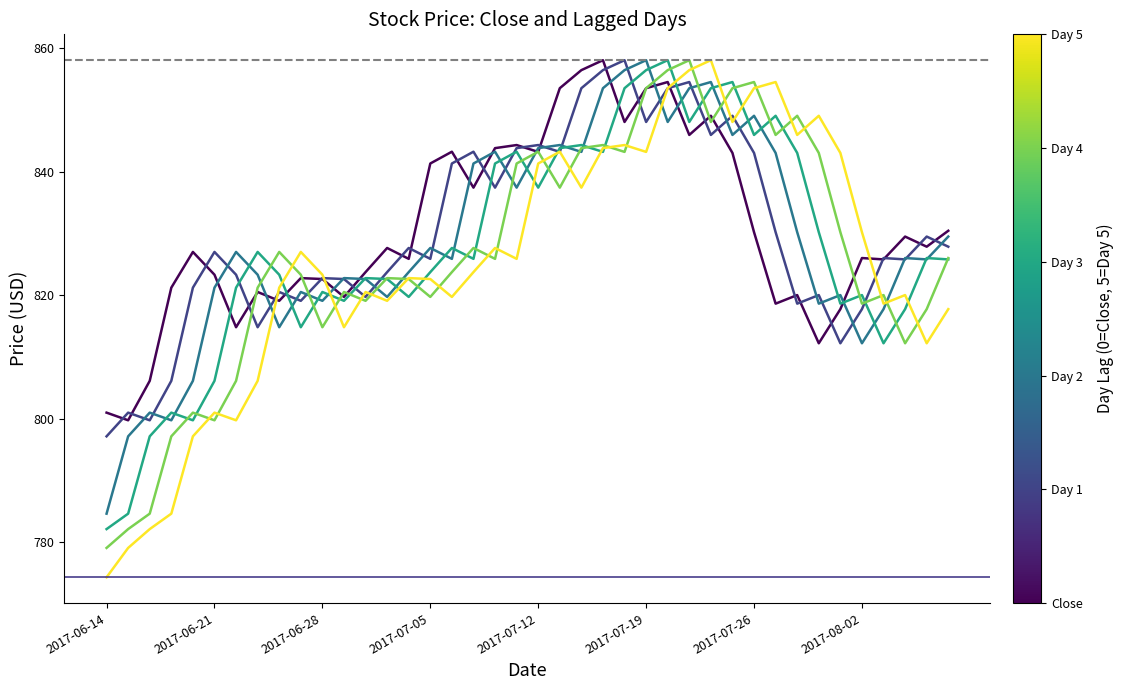

How many lines are shown in the chart?

6